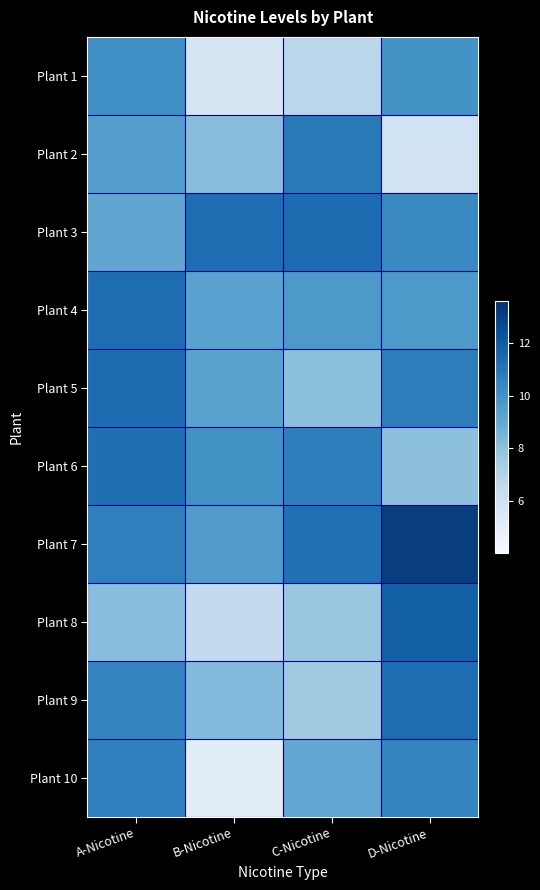

Which category has the lowest value across all series?

B-Nicotine